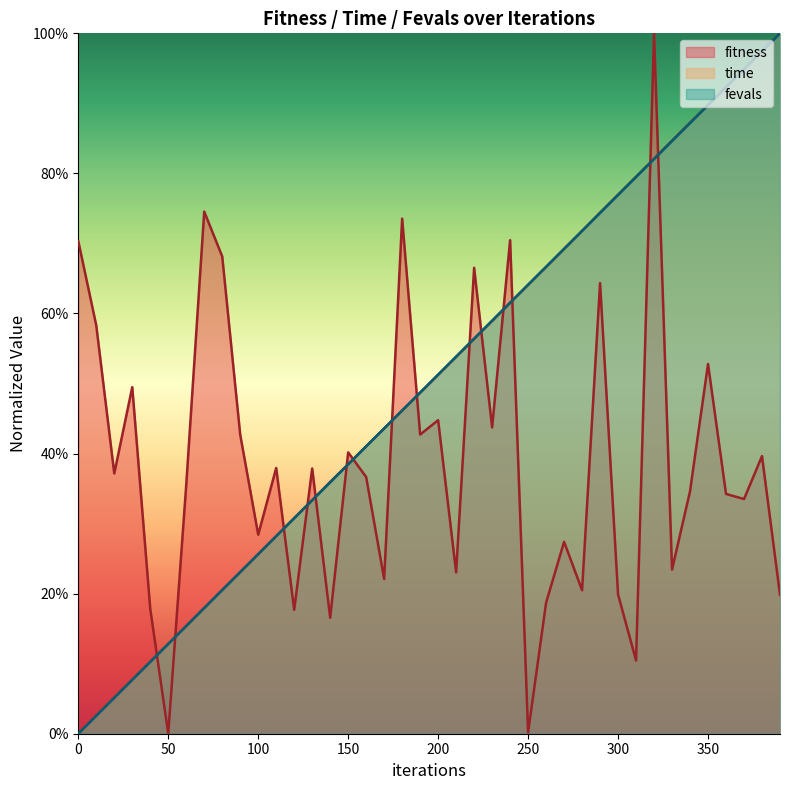

Which series changed the most between 30 and 190?

fevals